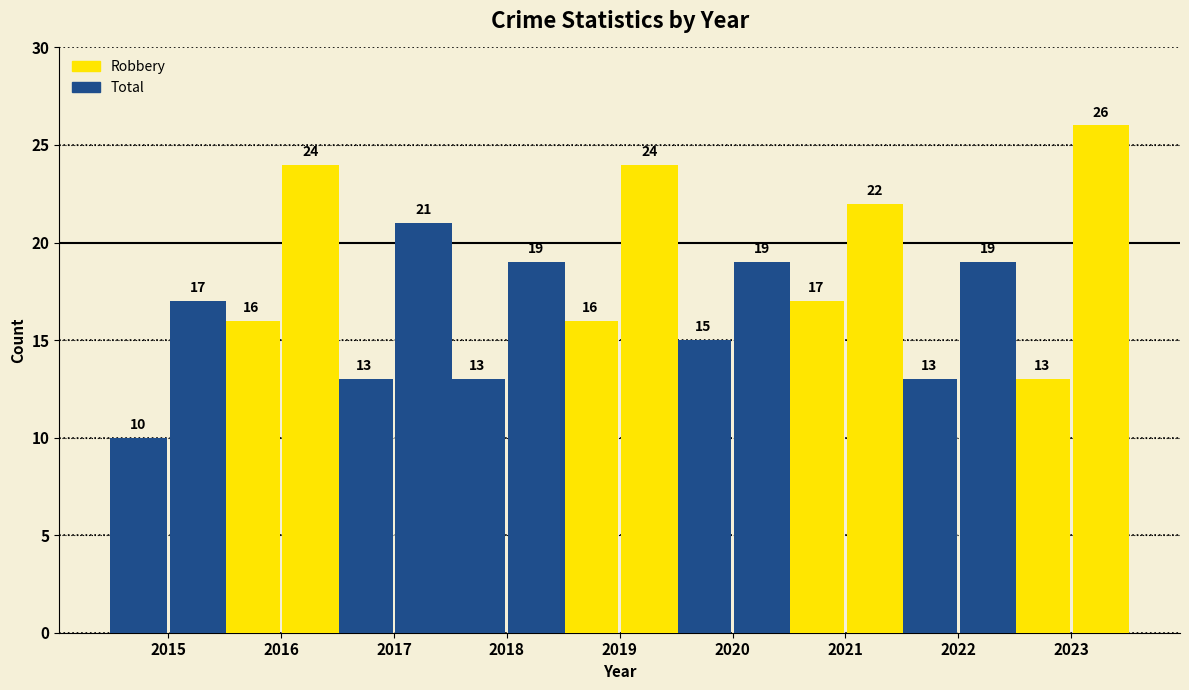

Count the number of categories in the chart.

9